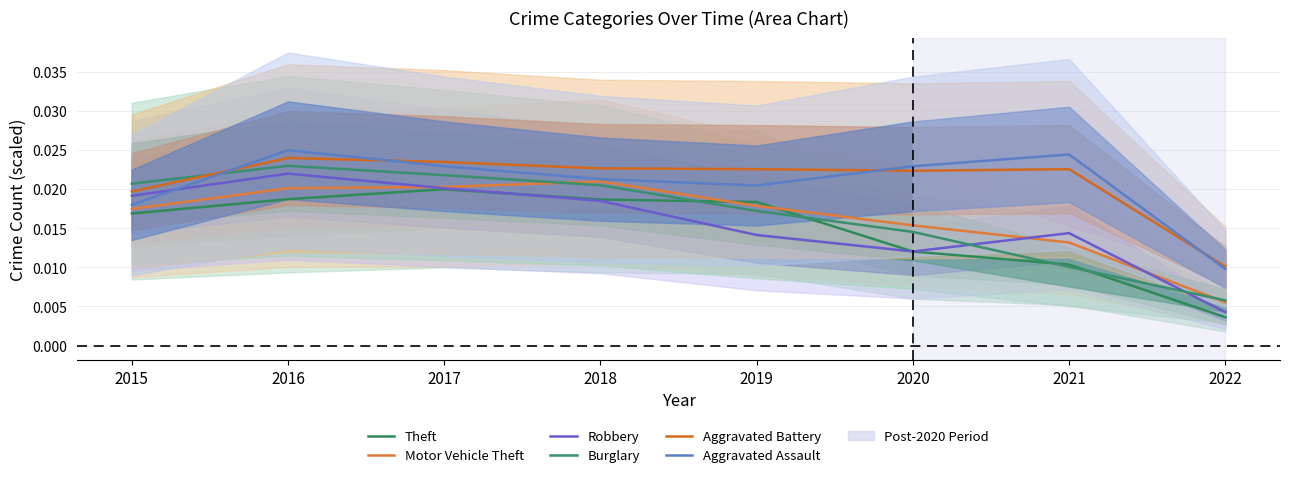

What are all the series names shown in the legend?

Theft, Motor Vehicle Theft, Robbery, Burglary, Aggravated Battery, Aggravated Assault